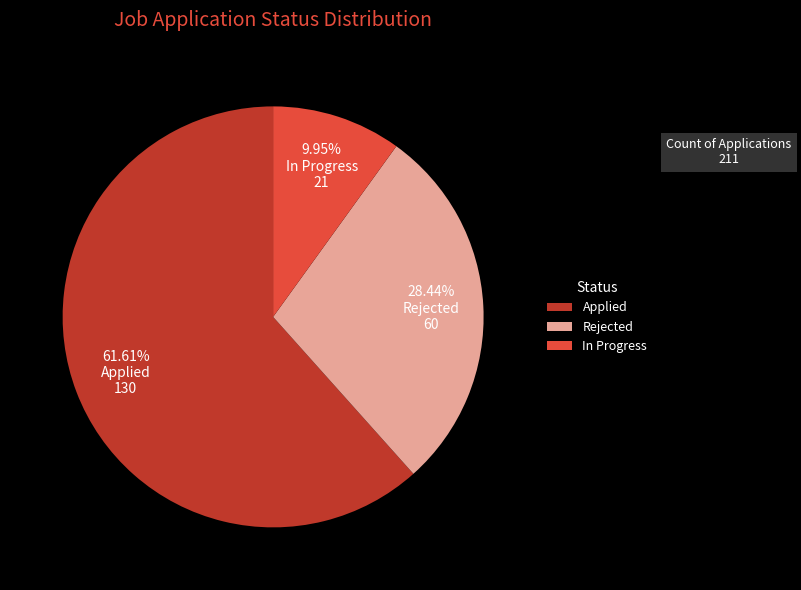

What percentage do Applied and Rejected together represent?

90.0%